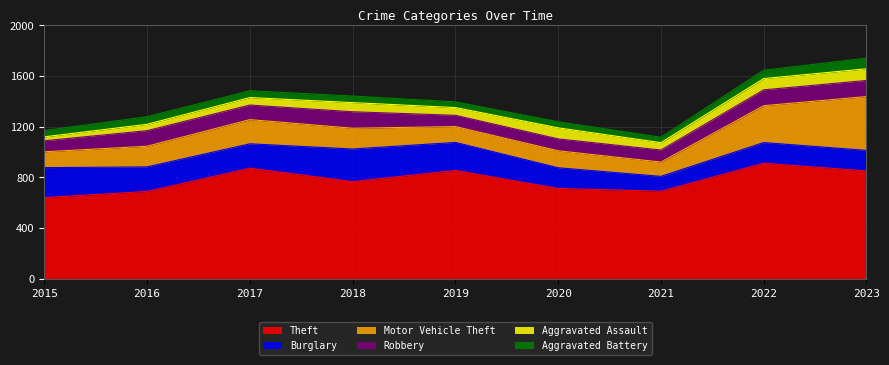

True or false: Burglary and Robbery cross at least once.

False